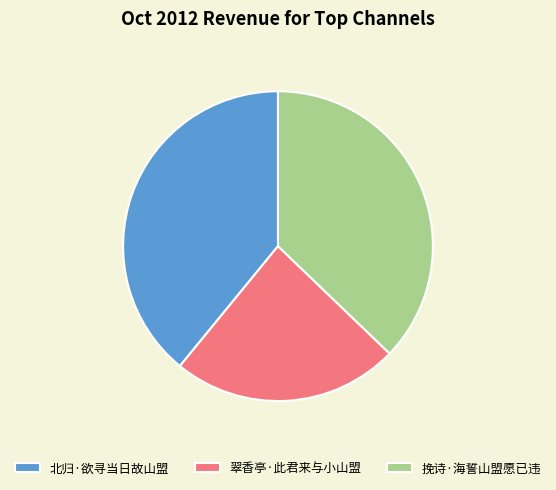

Does 翠香亭·此君来与小山盟 account for over 50% of the chart?

No